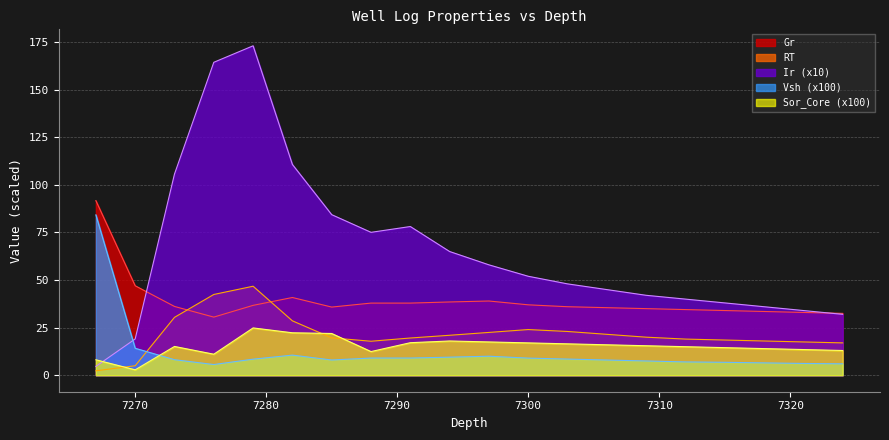

How many data points in Ir are less than 52?

10